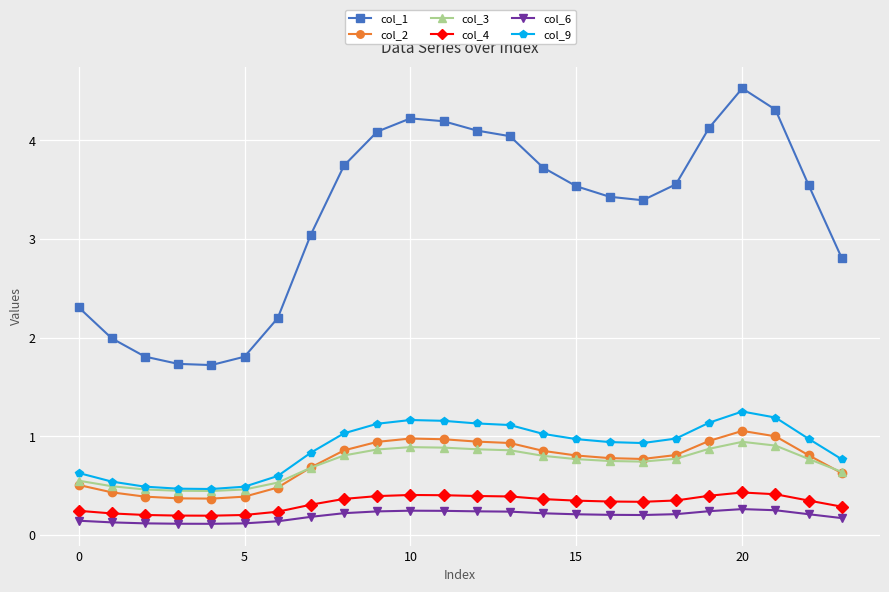

What is the highest value of the col_2 series?

1.1